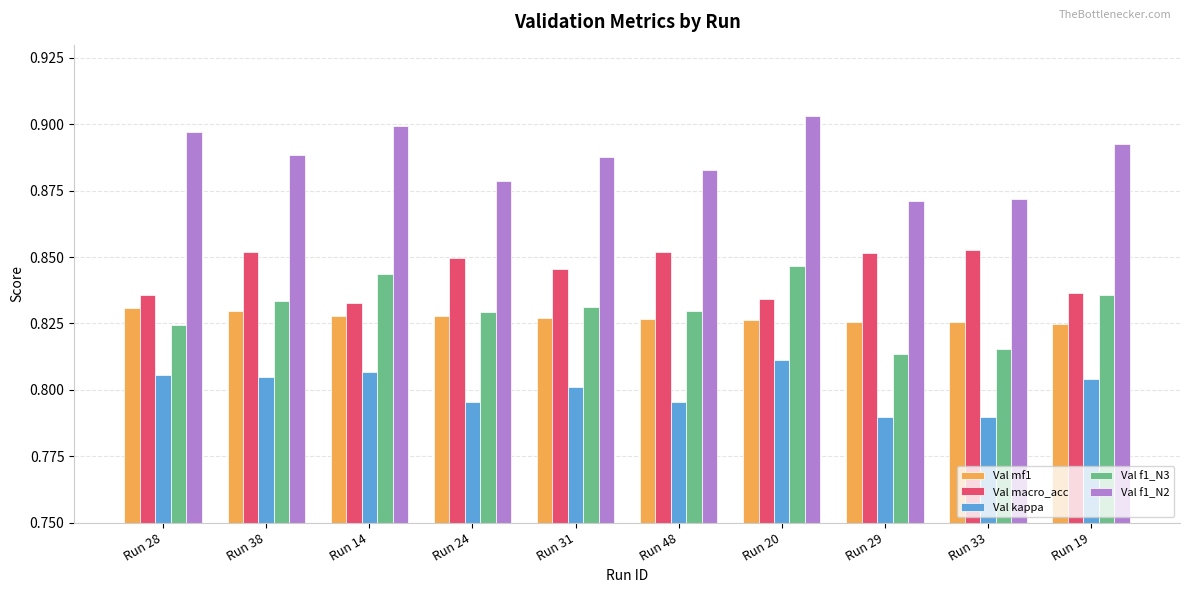

What is the sum of the Val mf1 values at Run 19 and Run 31?

1.7